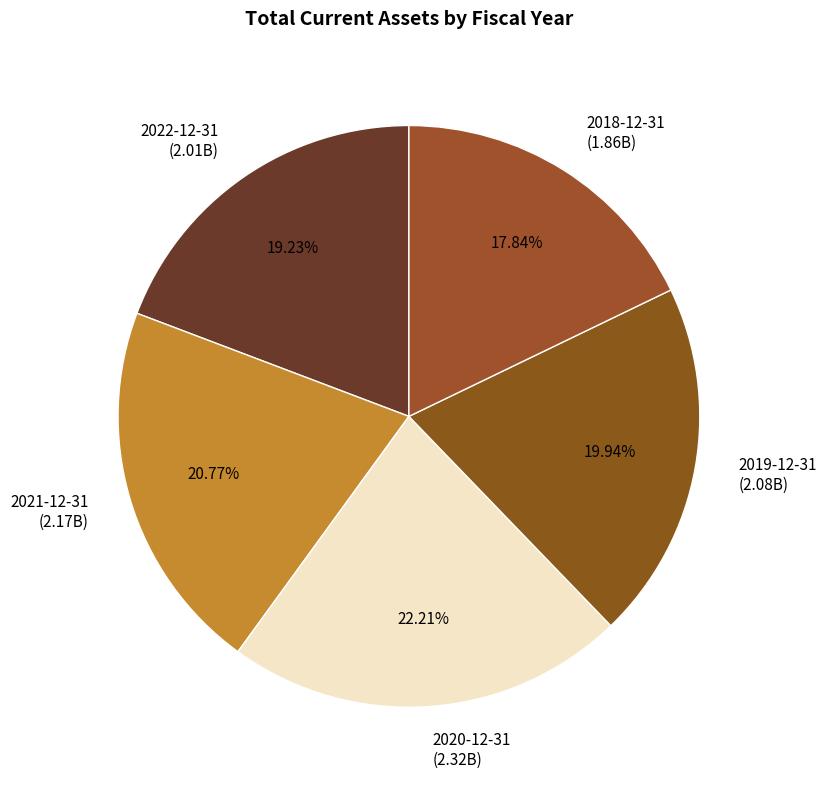

What percentage do 2018-12-31 and 2021-12-31 together represent?

38.6%